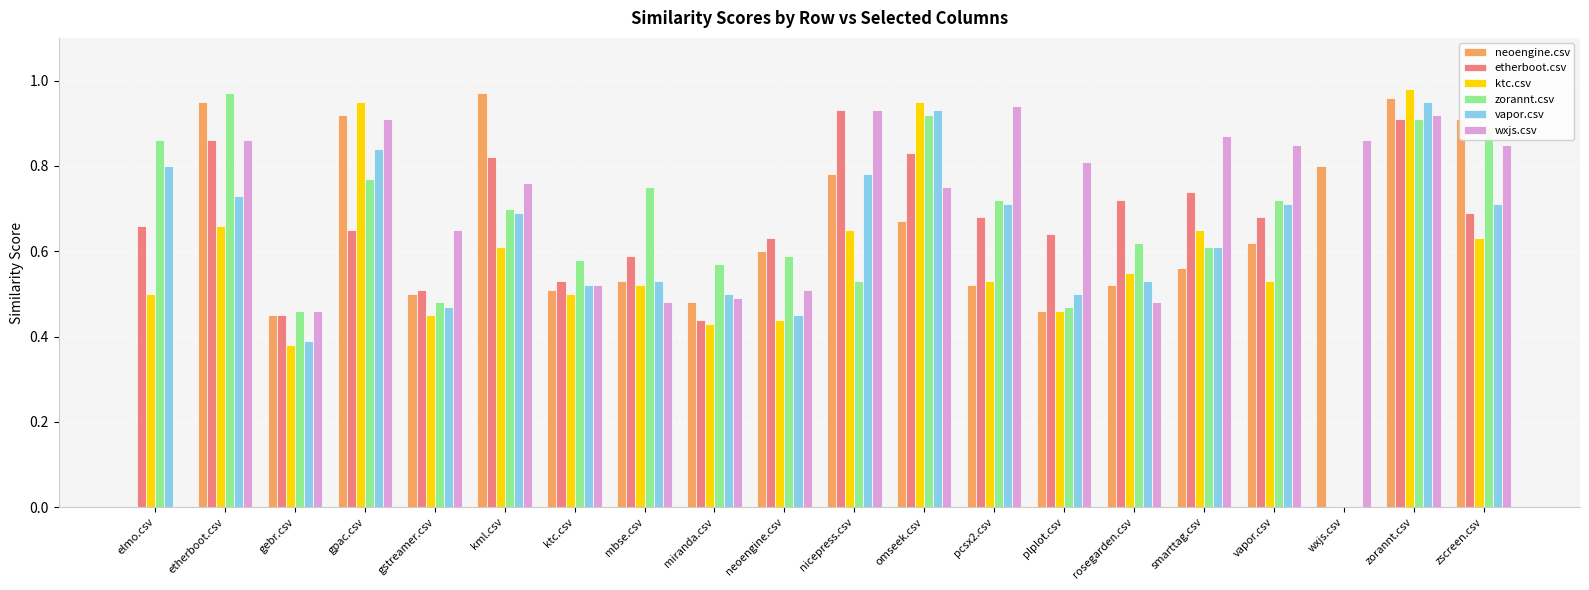

What is the sum of the etherboot.csv values at miranda.csv and pcsx2.csv?

1.1